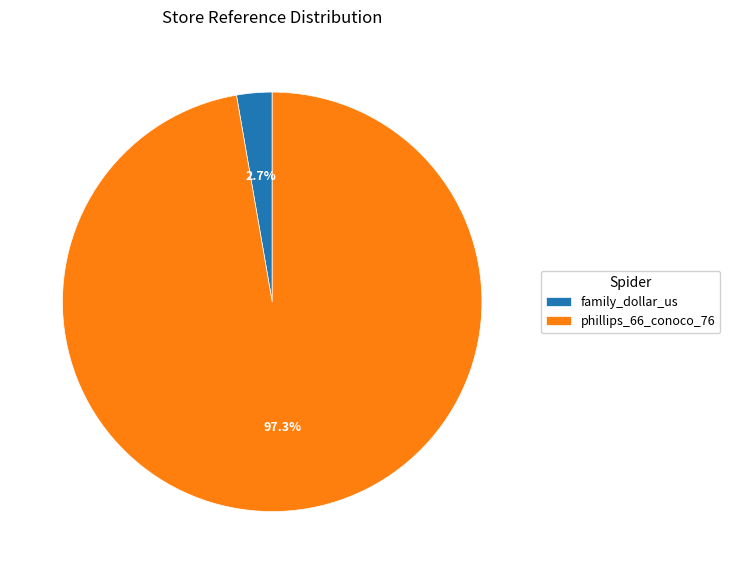

Which slice is the smallest?

family_dollar_us